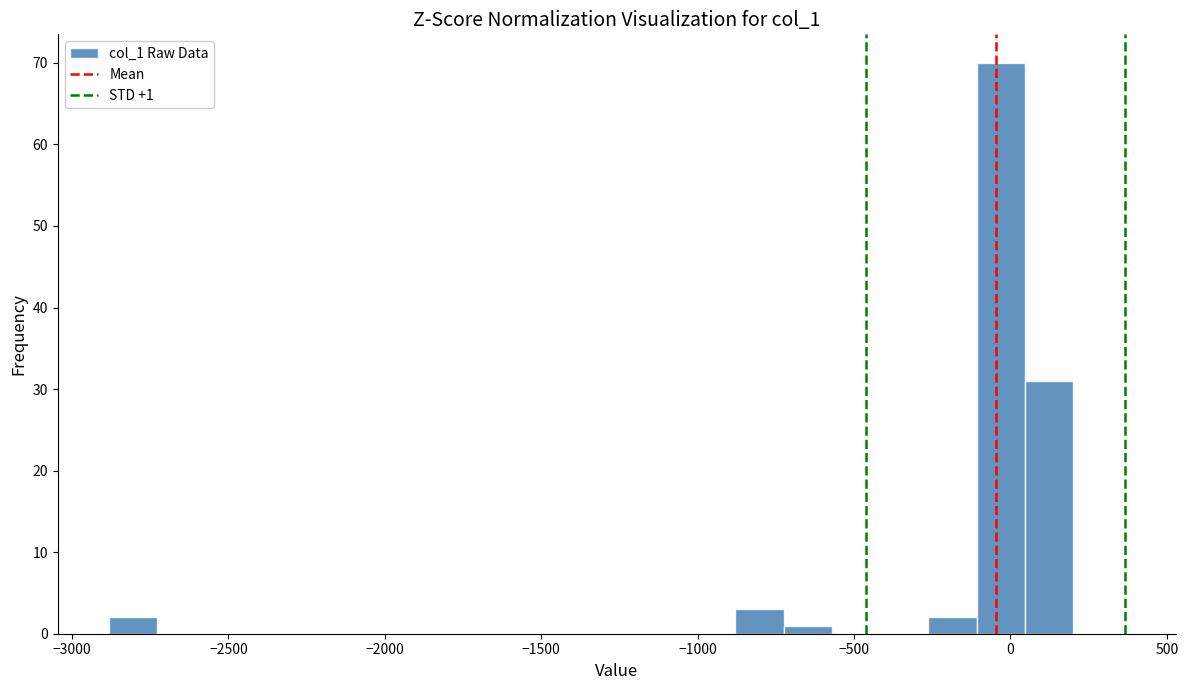

Read against the x-axis, roughly where is the centre of the tallest bar?

-50